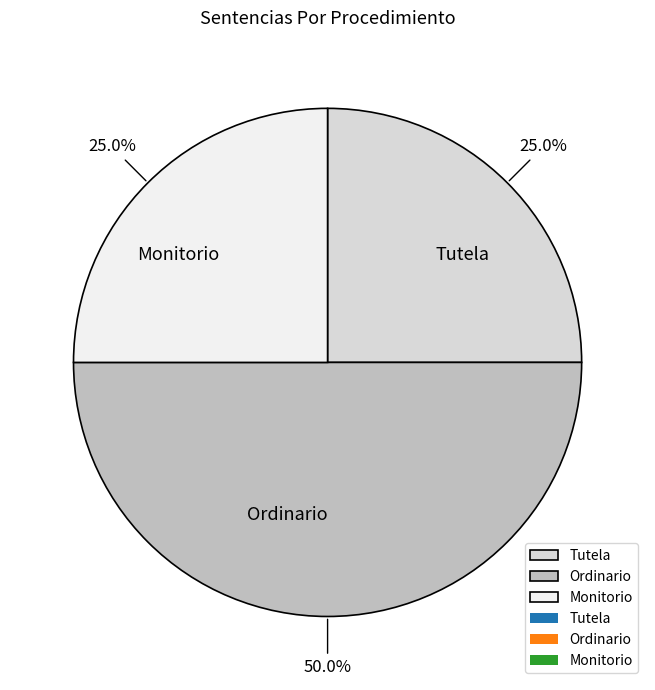

To the nearest percent, what percentage of the pie is Tutela?

25%